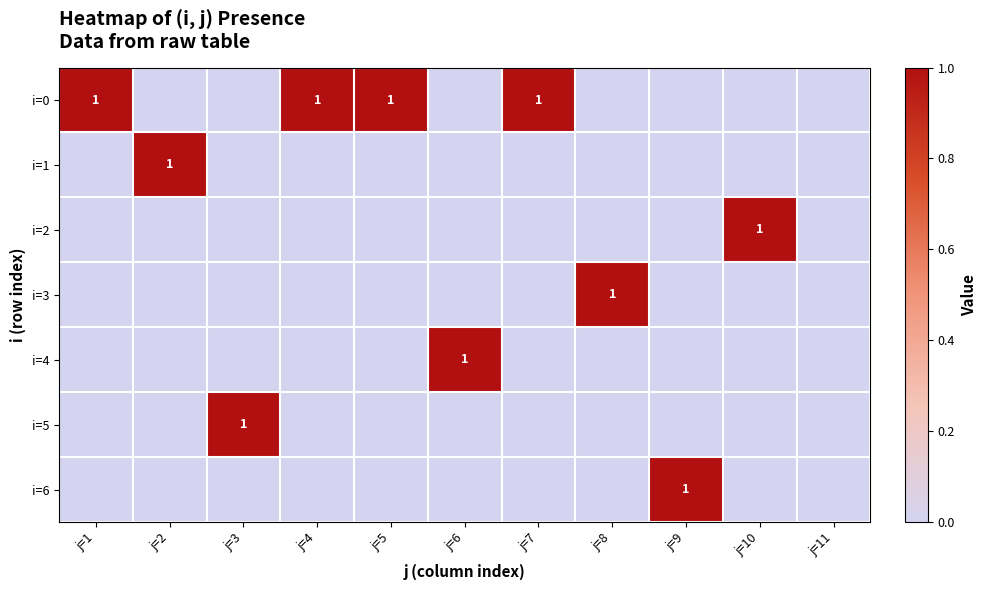

Which label corresponds to the largest value in the chart?

j=1